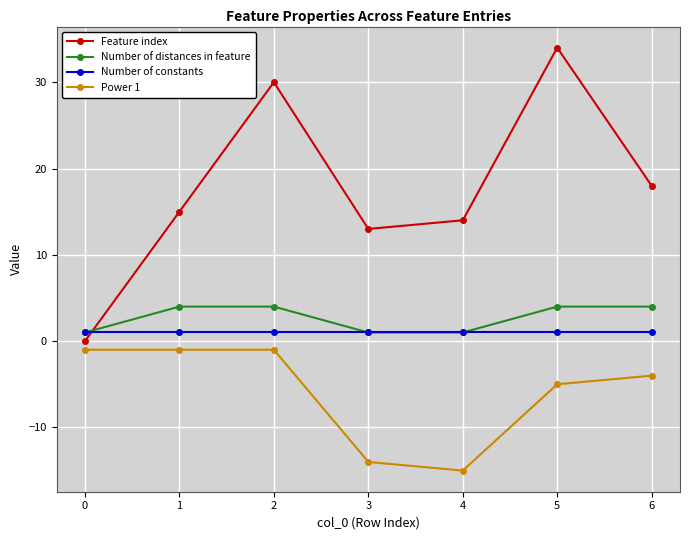

Reading right to left, list all the values displayed in this chart.

Feature index: 6=18	5=34	4=14	3=13	2=30	1=15	0=0
Number of distances in feature: 6=4	5=4	4=1	3=1	2=4	1=4	0=1
Number of constants: 6=1	5=1	4=1	3=1	2=1	1=1	0=1
Power 1: 6=-4	5=-5	4=-15	3=-14	2=-1	1=-1	0=-1